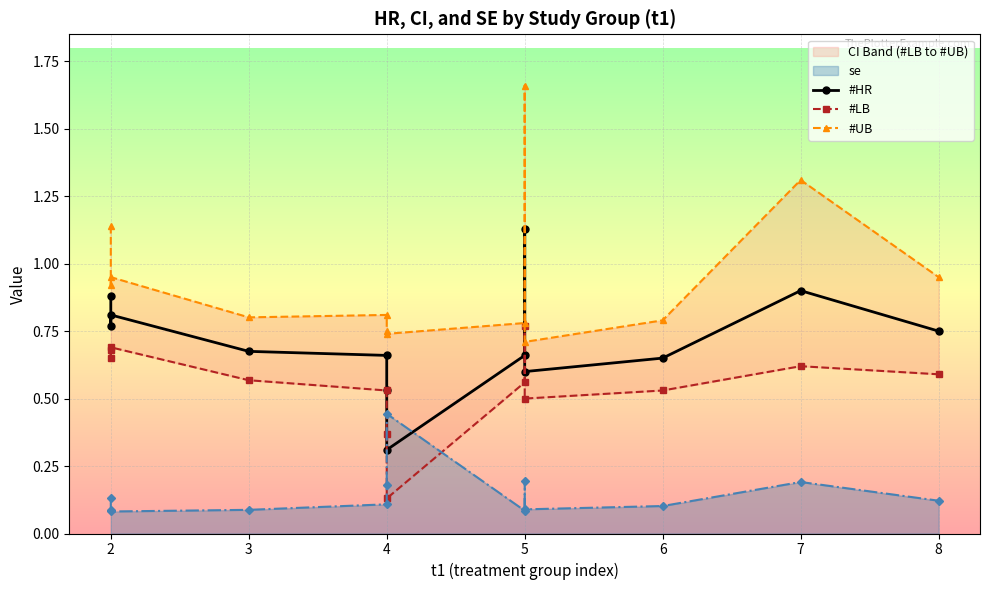

Which series changed the most between 4 and 6?

#UB